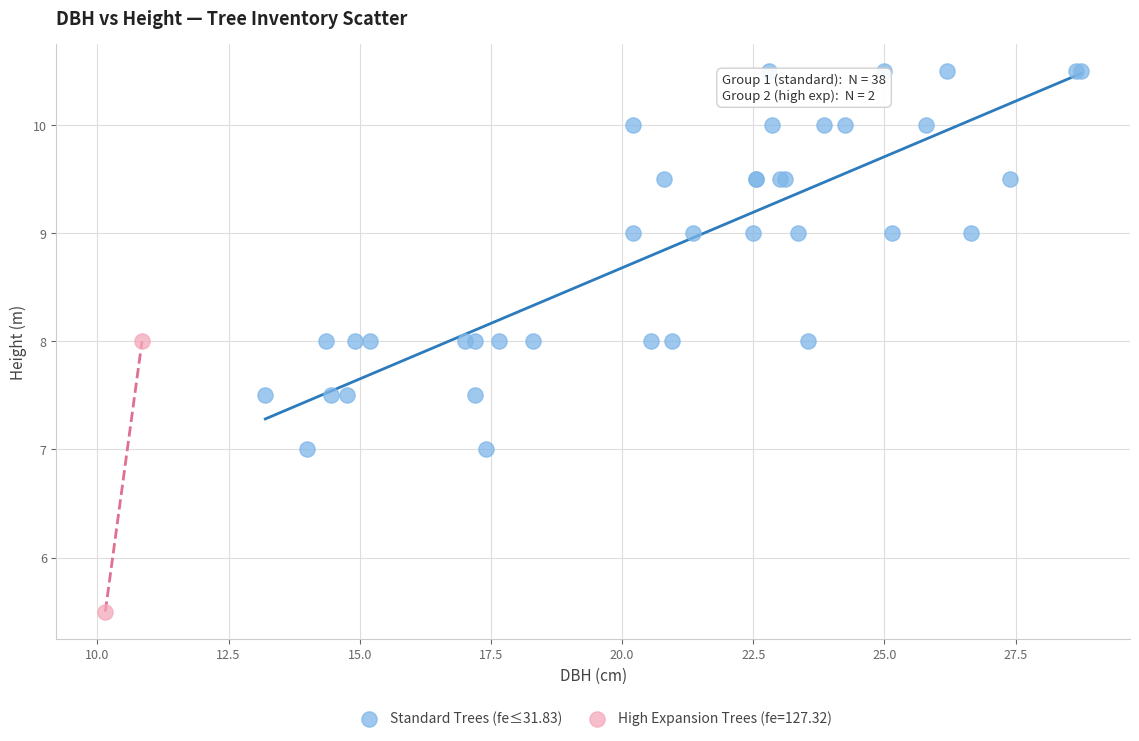

What are all the series names shown in the legend?

Standard Trees (fe≤31.83), High Expansion Trees (fe=127.32)